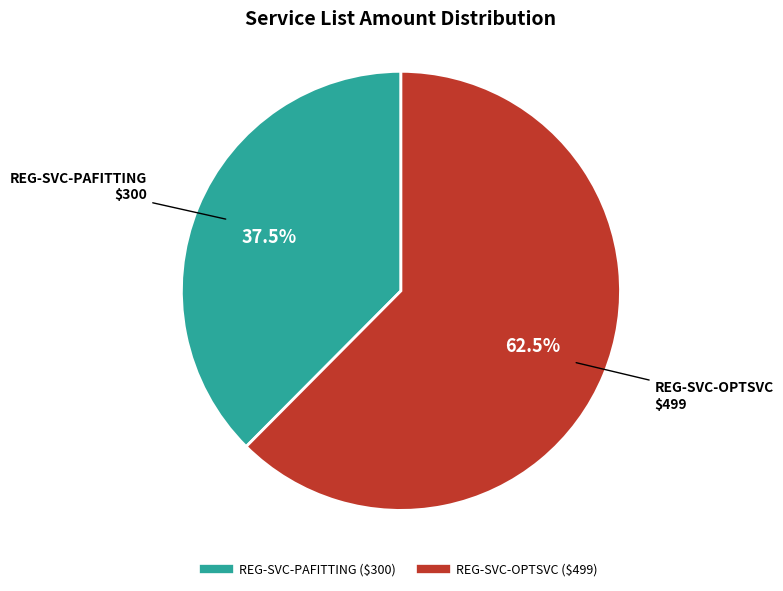

Which has a higher value, REG-SVC-OPTSVC or REG-SVC-PAFITTING?

REG-SVC-OPTSVC